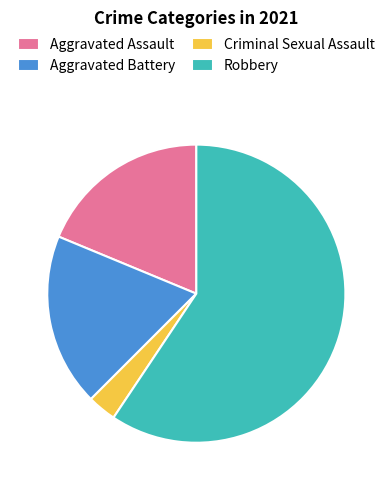

Does Robbery account for over 50% of the chart?

Yes